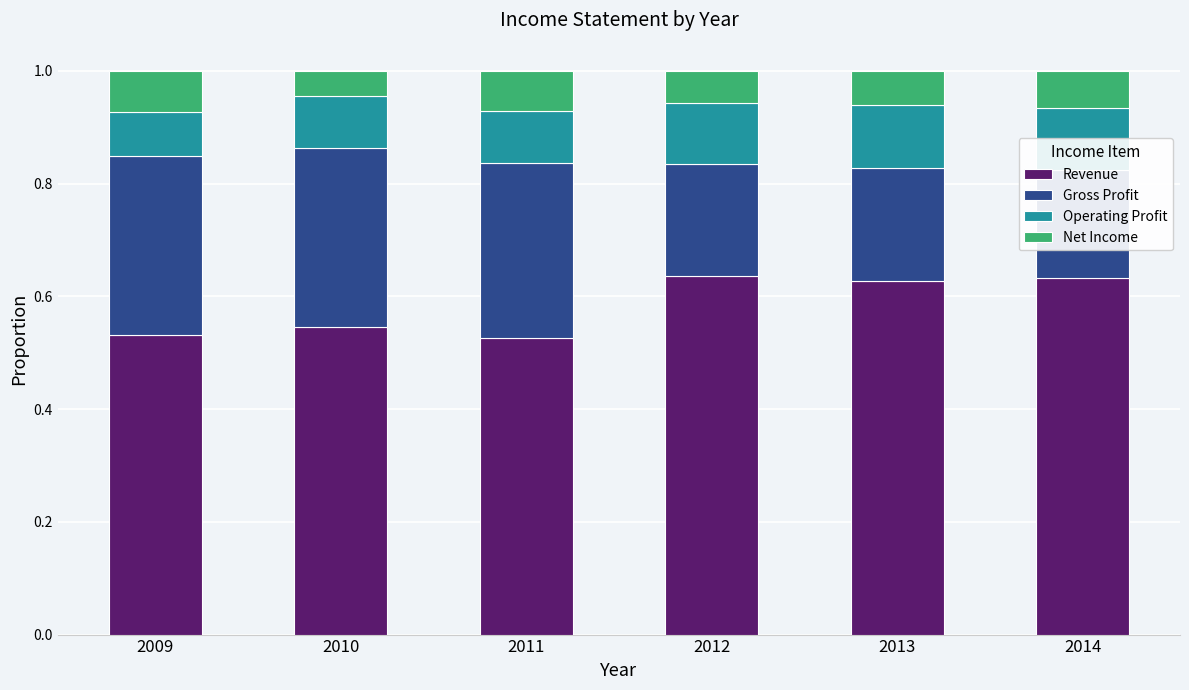

Rank the series at 2010 from highest to lowest value.

Revenue, Gross Profit, Operating Profit, Net Income